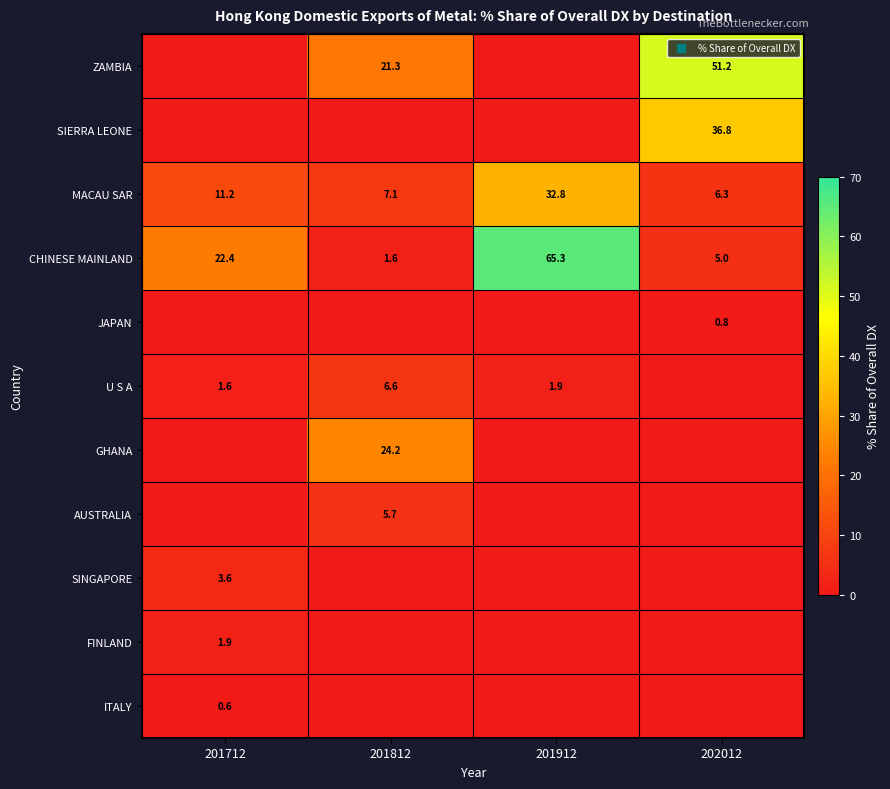

True or false: JAPAN has a value of 1.3 at 202012.

False